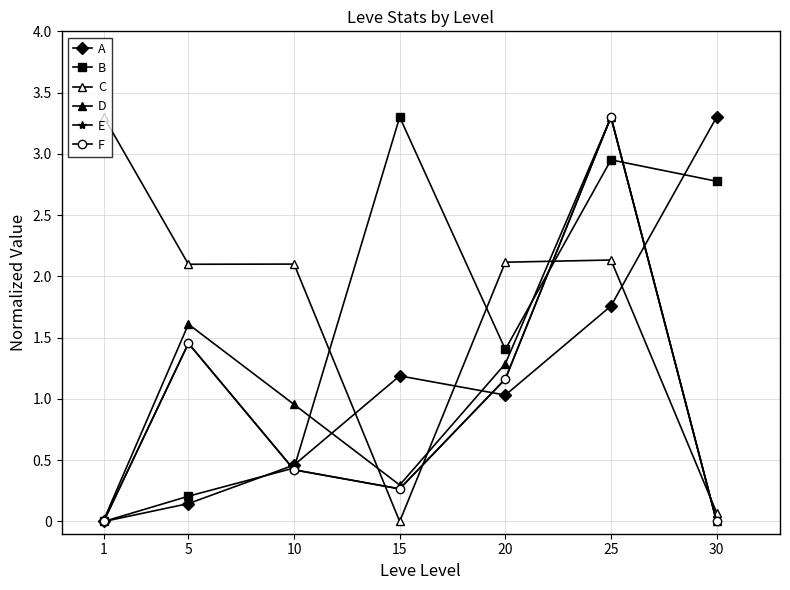

True or false: C and B intersect in this chart.

True